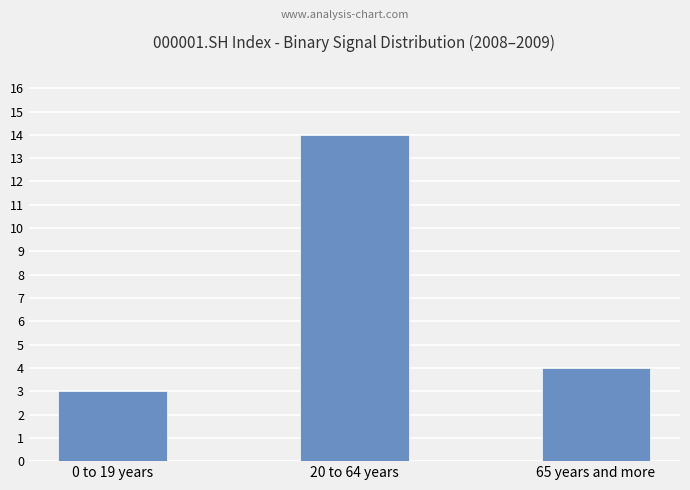

Which has a higher value, 0 to 19 years or 65 years and more?

65 years and more